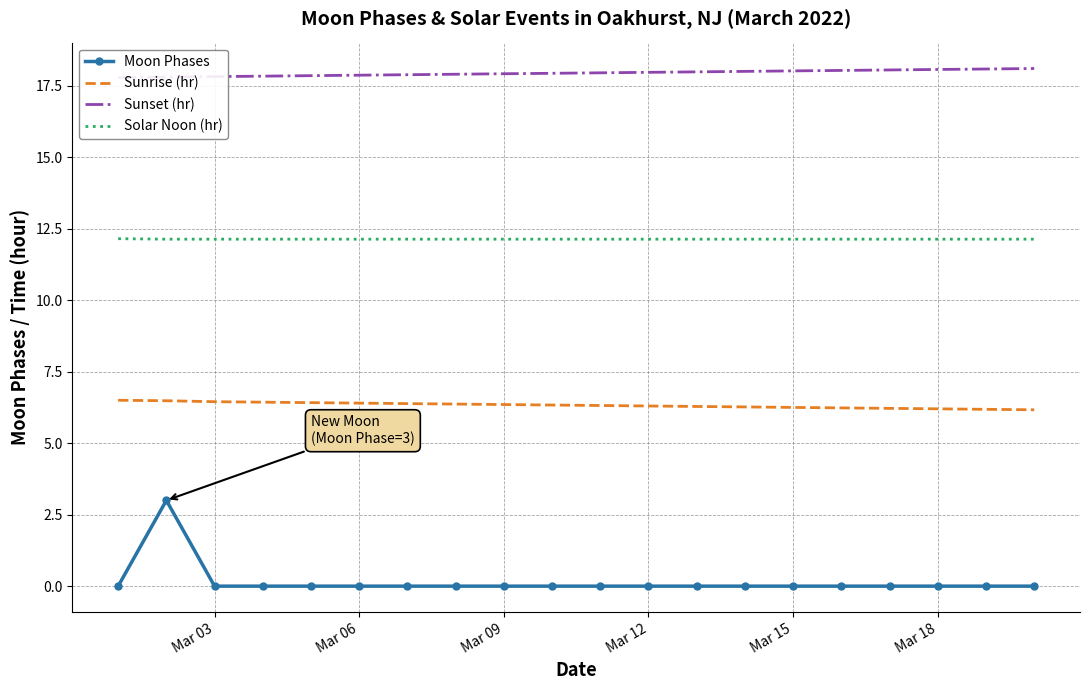

True or false: Sunrise (hr) and Moon Phases intersect in this chart.

False